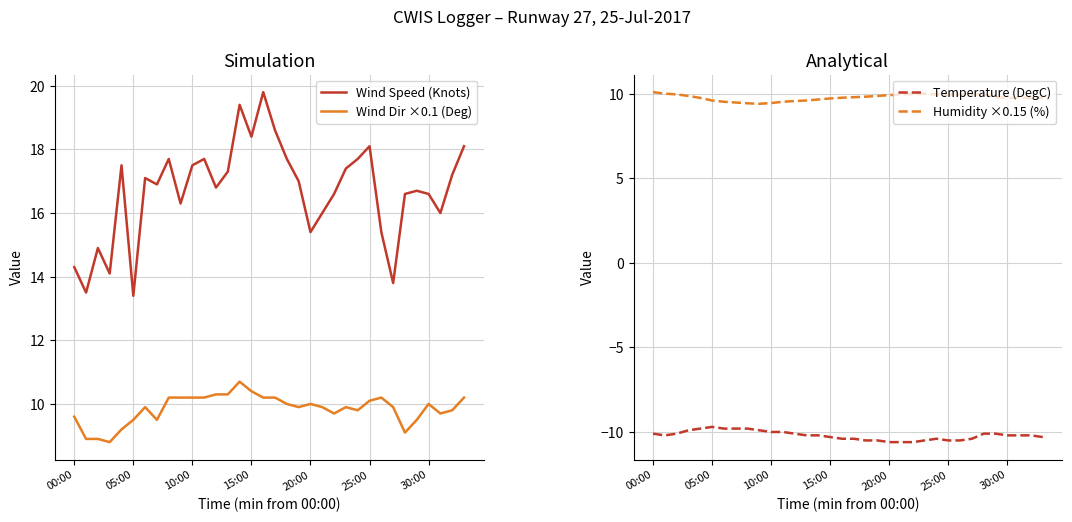

What is the lowest value of the Wind Dir ×0.1 (Deg) series?

8.8